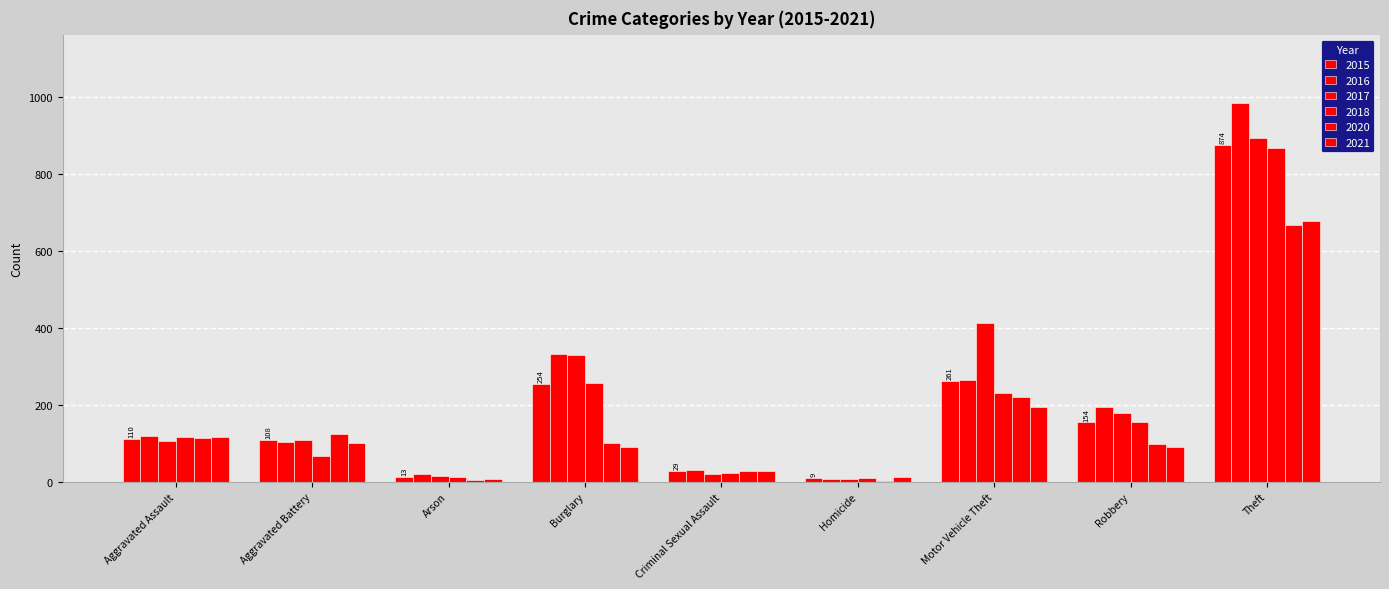

Are the bars horizontal?

No